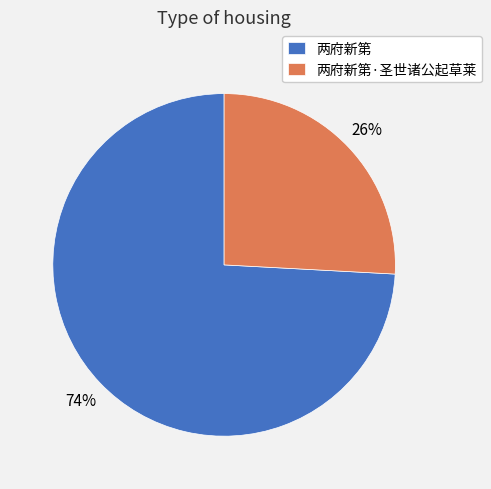

To the nearest percent, what is the difference between the 两府新第 and 两府新第·圣世诸公起草莱 slice percentages?

48%